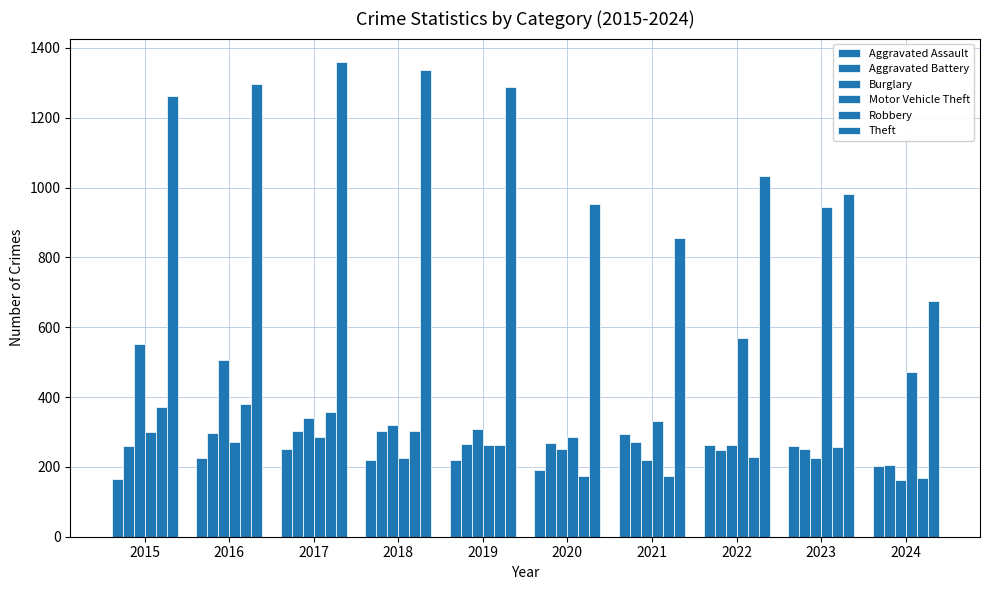

How many values in the Aggravated Assault series are below 225?

5